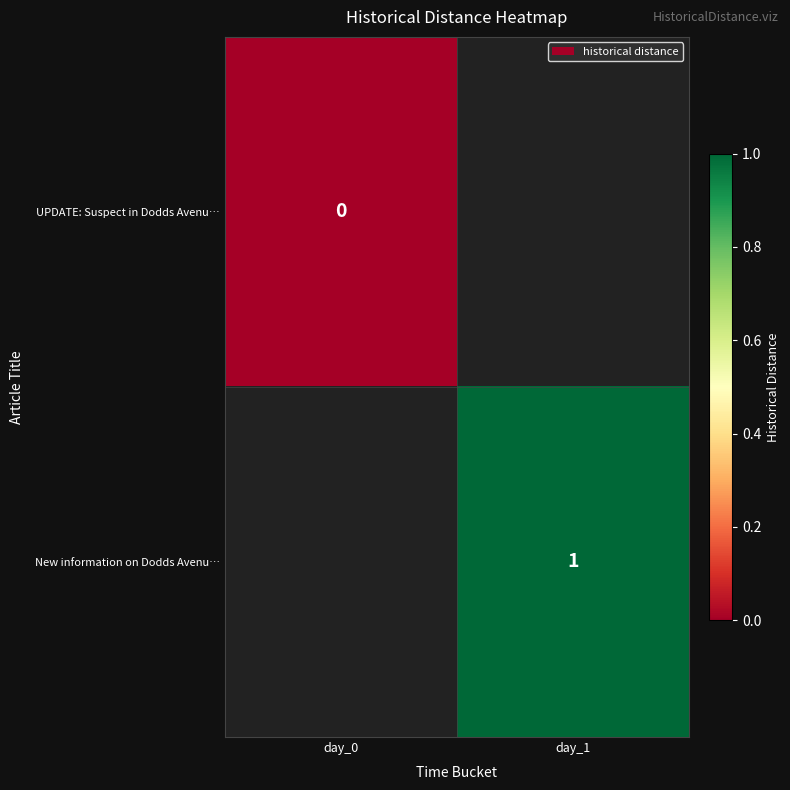

True or false: New information on Dodds Avenu… has a value of 1 at day_1.

True